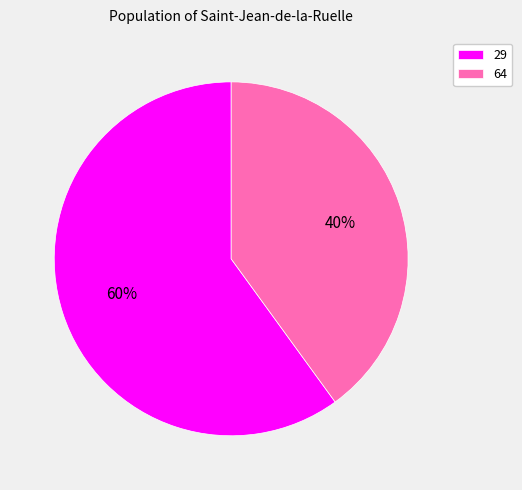

To the nearest percent, what percentage of the pie is 29?

60%